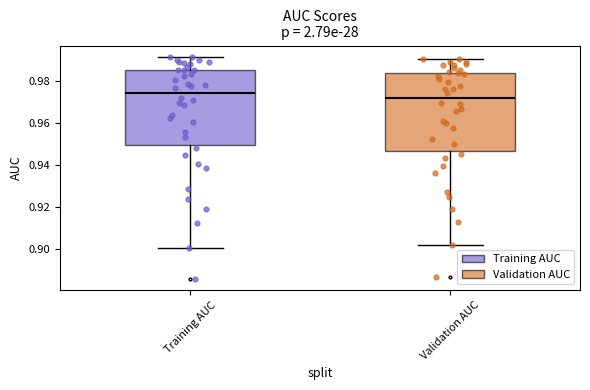

Reading left to right, read every box against the y-axis: the position of its median line, the range the box covers, and the ends of its whiskers. The values are not printed on the chart, so give them approximately, as read against the axis.

Training AUC: median 0.974, box 0.950 to 0.986, whiskers 0.900 to 0.992
Validation AUC: median 0.972, box 0.946 to 0.984, whiskers 0.902 to 0.990